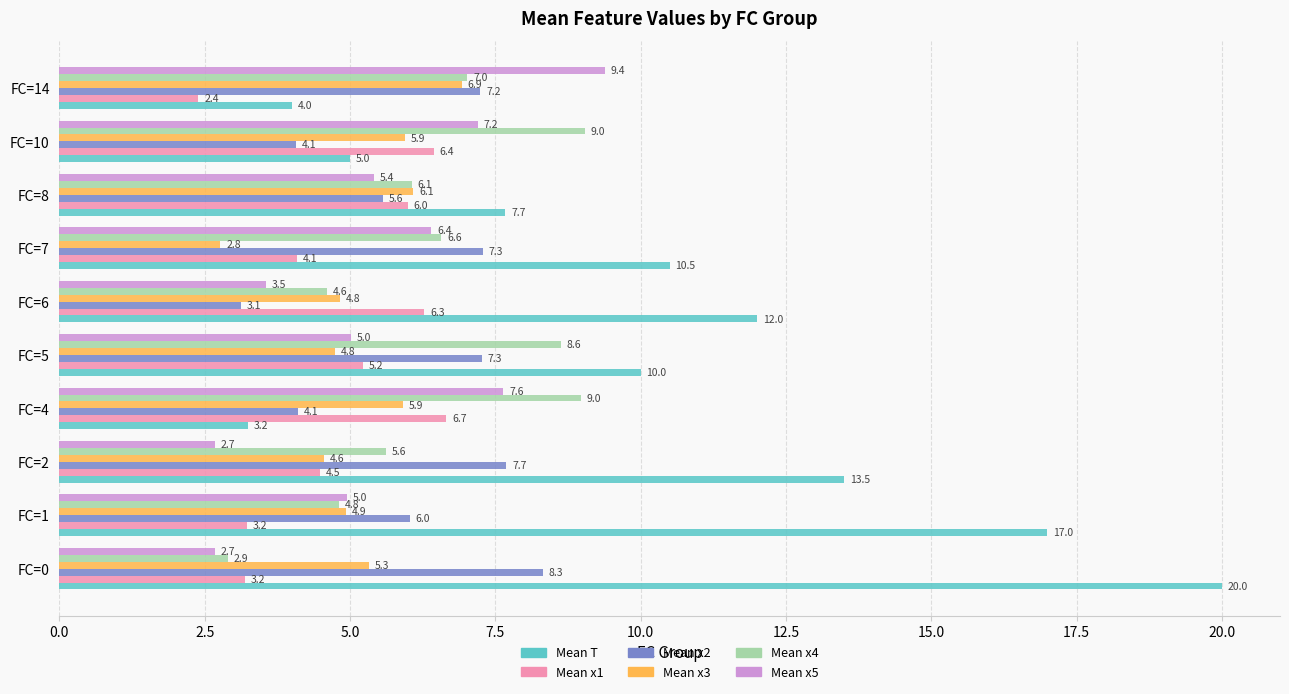

What is the minimum value shown in the chart?

2.4